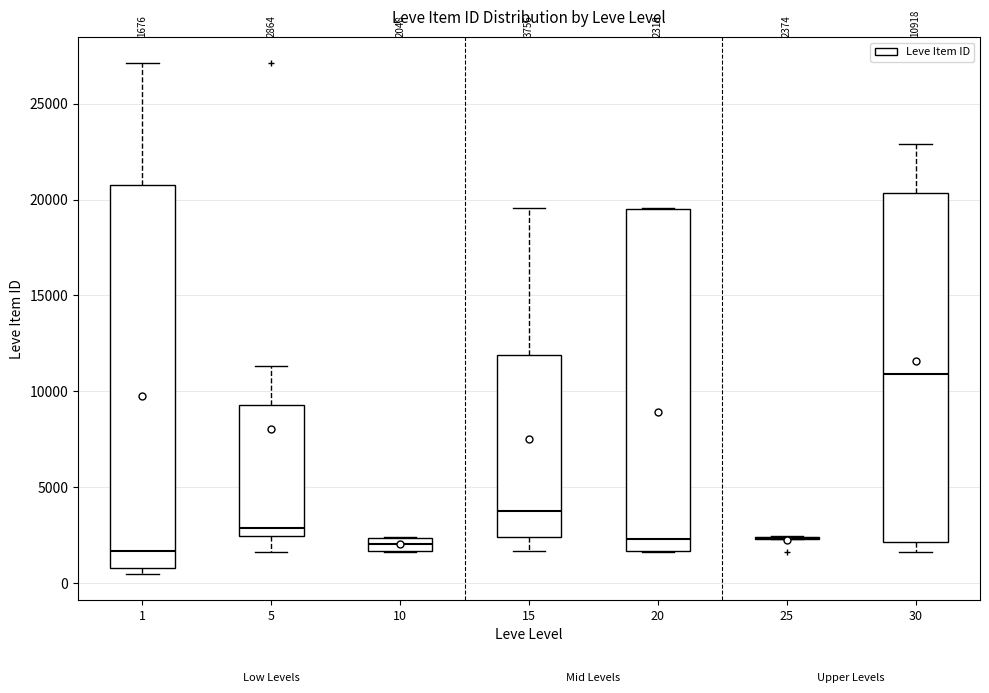

Which box is the tallest, from its lower edge to its upper edge?

1